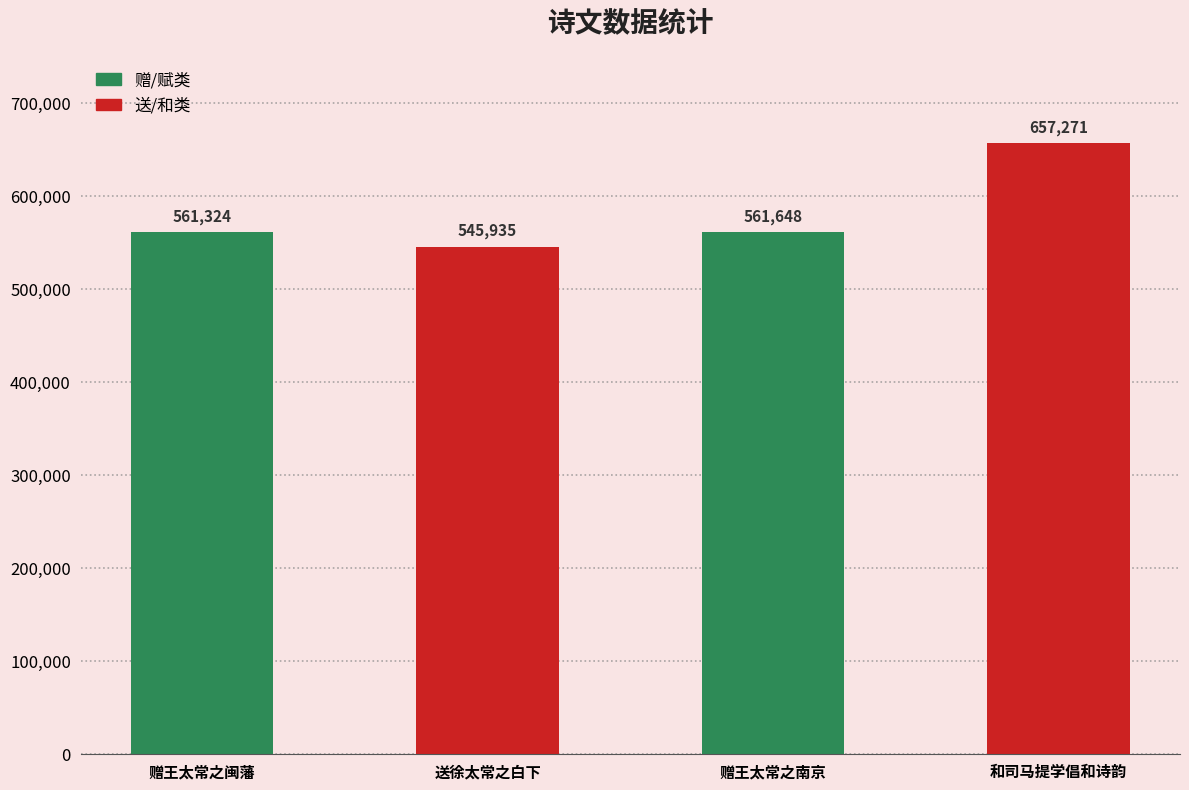

True or false: the data shows 910551 at 赠王太常之南京.

False